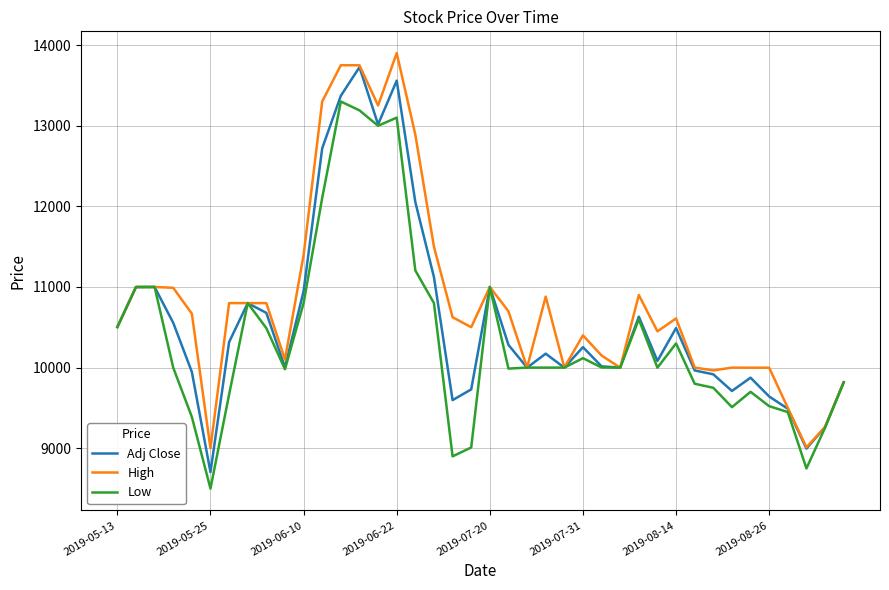

Rank the series by their average value, from highest to lowest.

High, Adj Close, Low